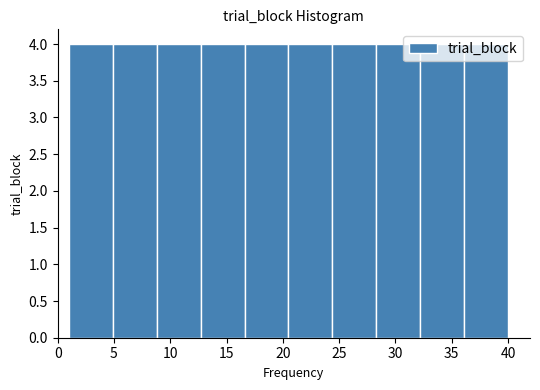

Reading left to right, transcribe this chart: for each bar, give the range it covers on the x-axis and its height. Neither the bar edges nor the heights are printed on the chart, so give them approximately, as read against the axes.

1.0 to 4.9: 4
4.9 to 8.8: 4
8.8 to 12.7: 4
12.7 to 16.6: 4
16.6 to 20.5: 4
20.5 to 24.4: 4
24.4 to 28.3: 4
28.3 to 32.2: 4
32.2 to 36.1: 4
36.1 to 40.0: 4